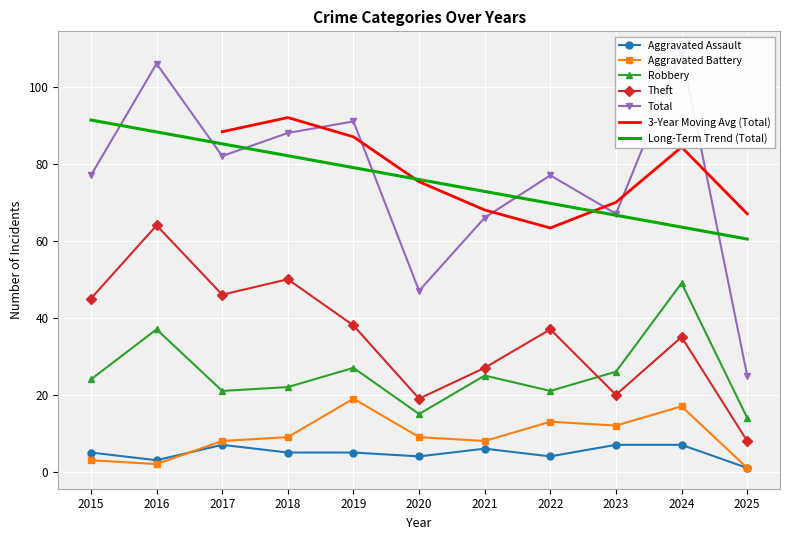

Which series has the largest range (max minus min)?

Total